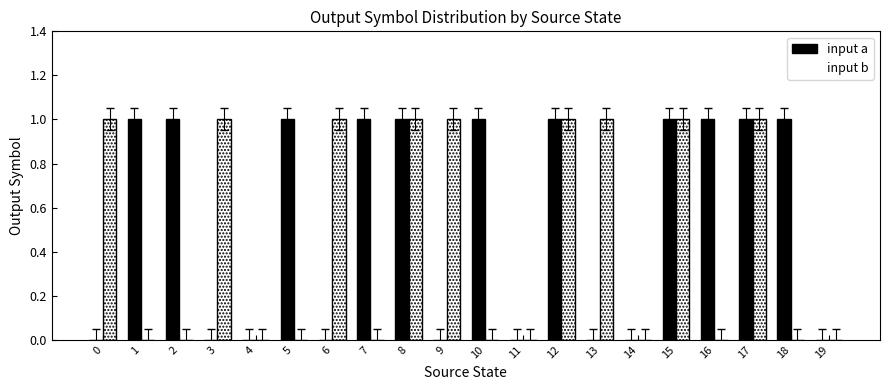

Which series has the largest total across all categories?

input a